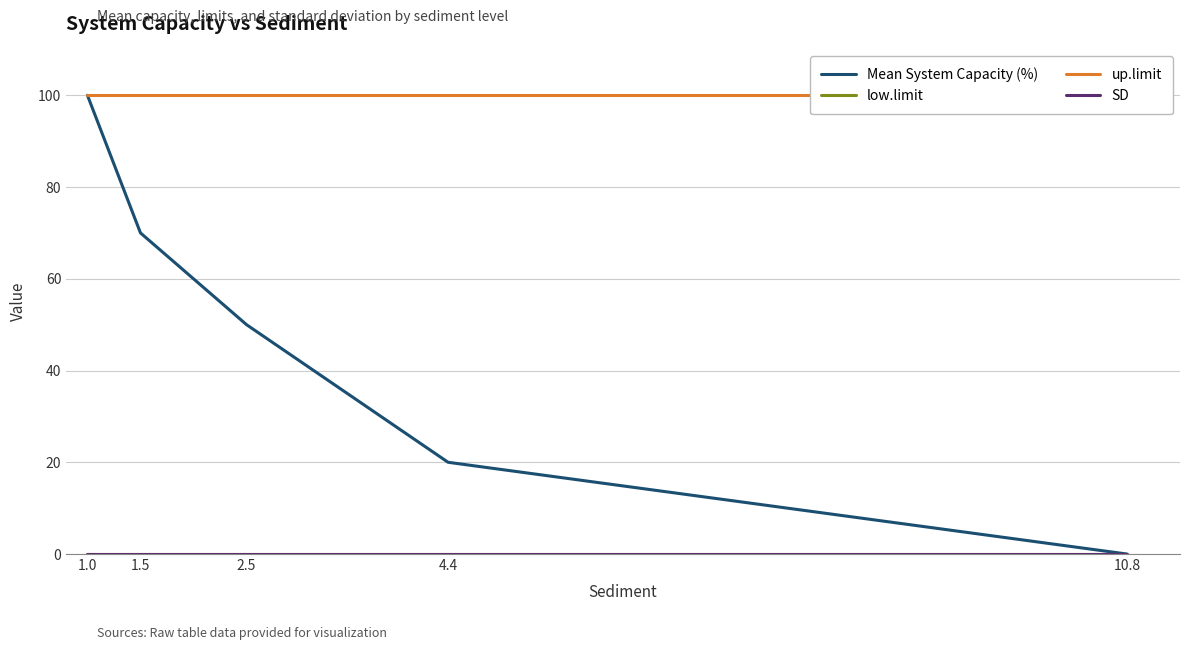

True or false: Mean System Capacity (%) and low.limit intersect in this chart.

False